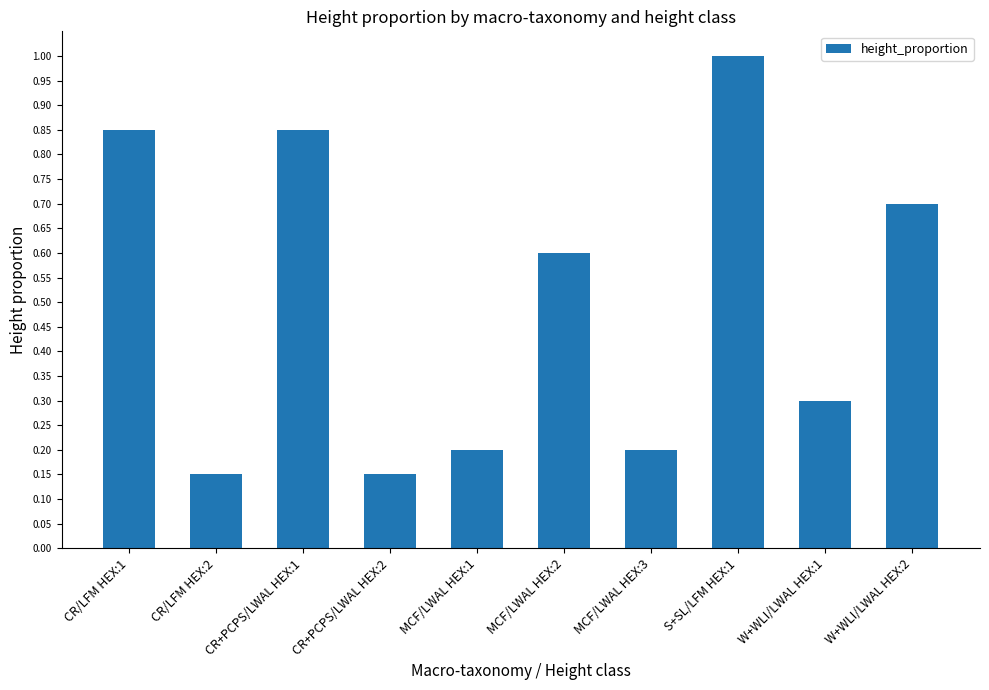

What is the sum of all values?

5.0